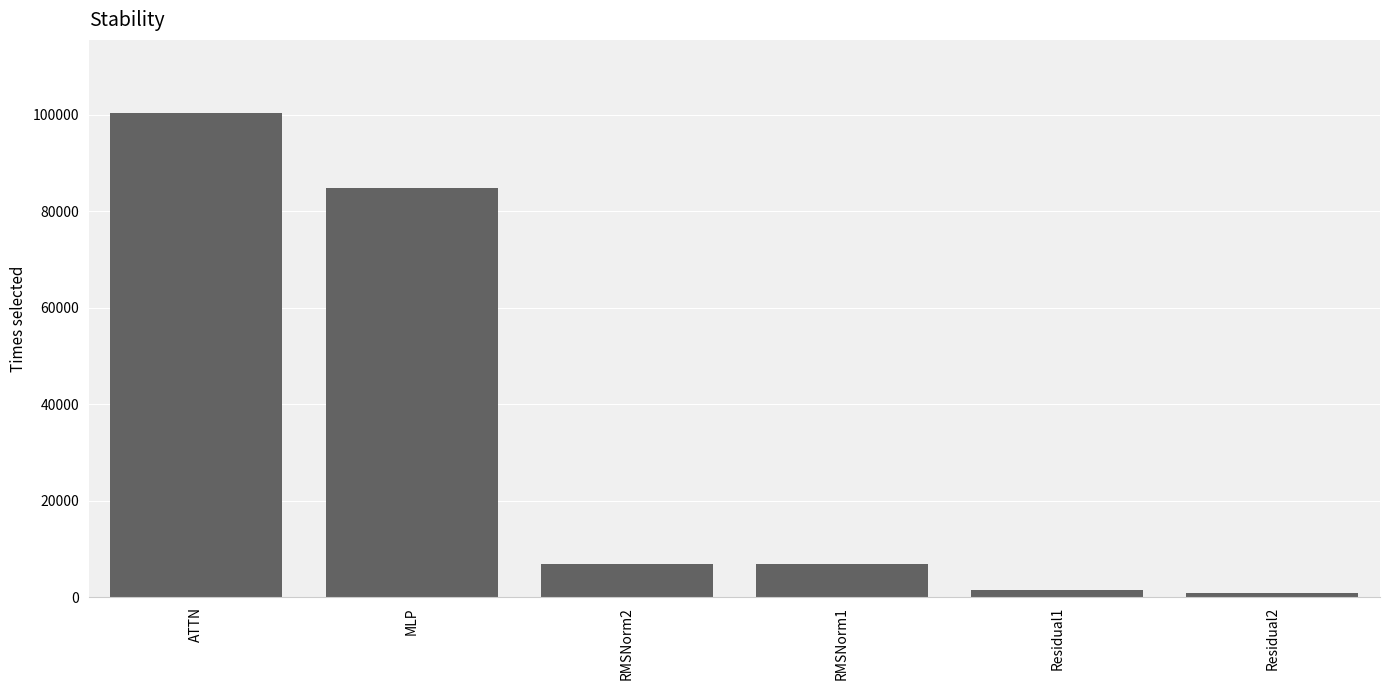

What is the average value?

33595.0